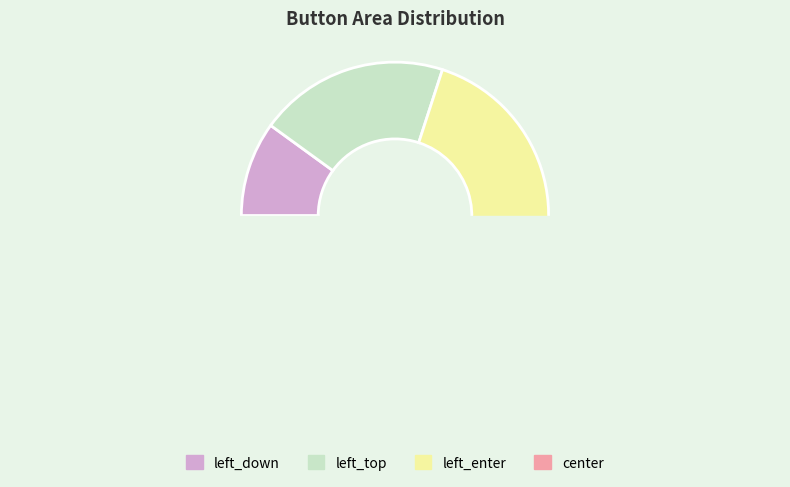

Which slice is the smallest?

left_down